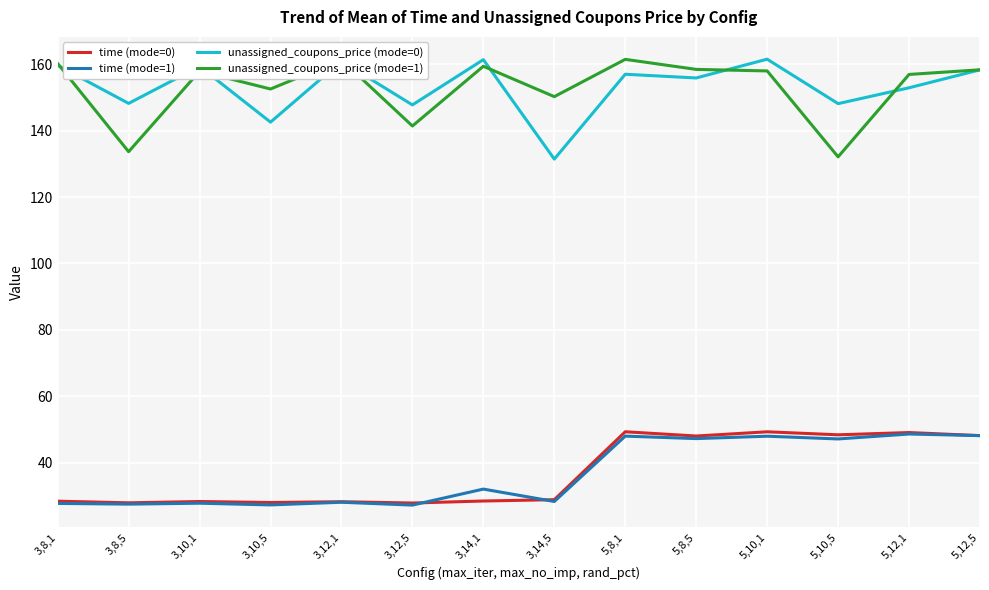

At how many categories does at least one series exceed 61?

14